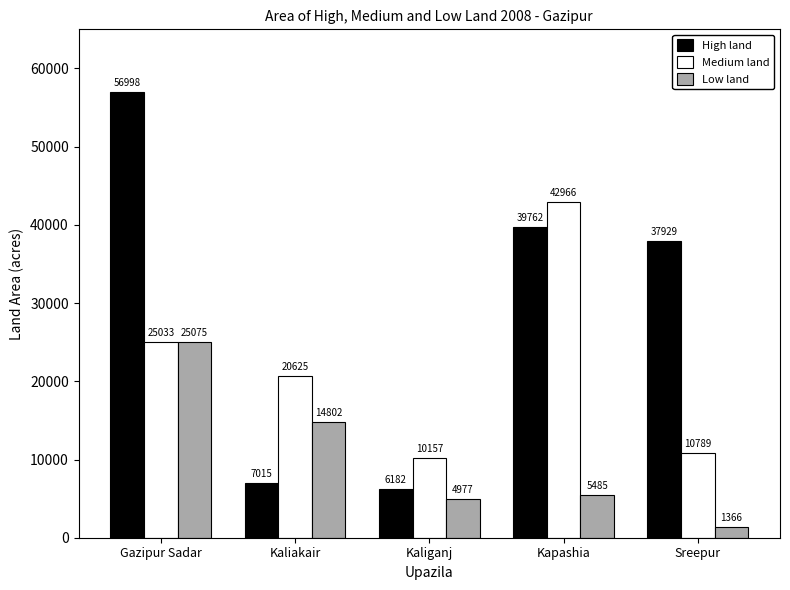

How many bars are there in total?

15